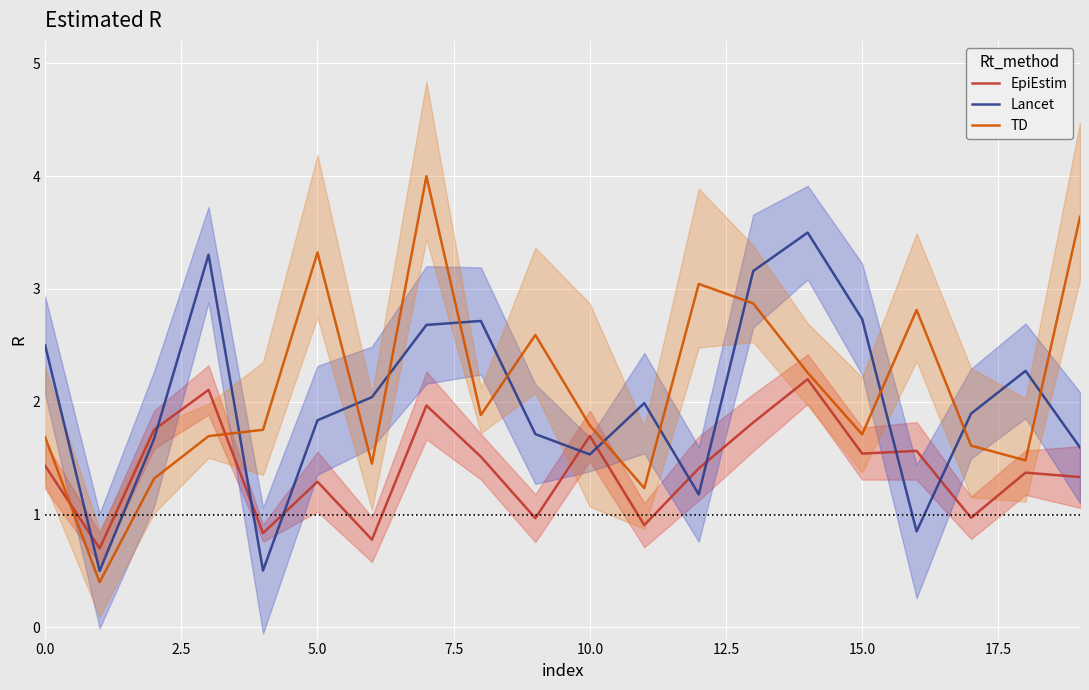

After their last crossing, which series has the higher values: EpiEstim or Lancet?

Lancet